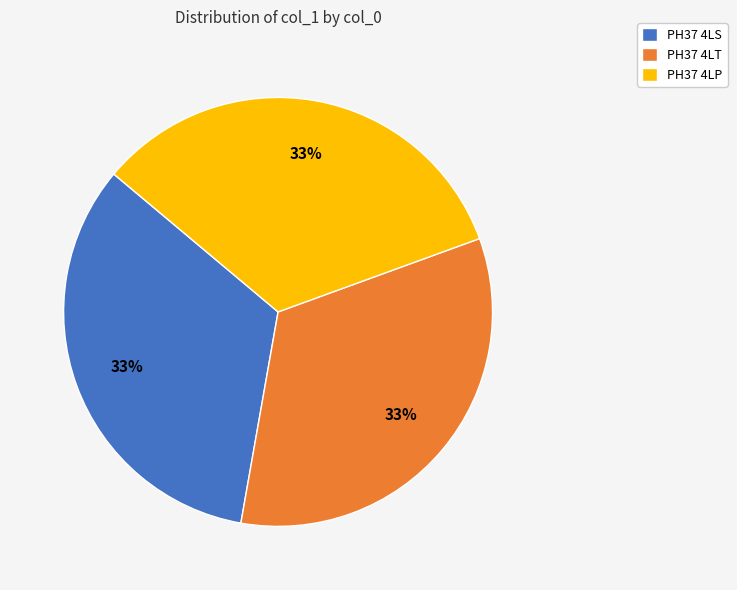

Approximately how many times larger is the value at PH37 4LP compared to PH37 4LS?

1.0